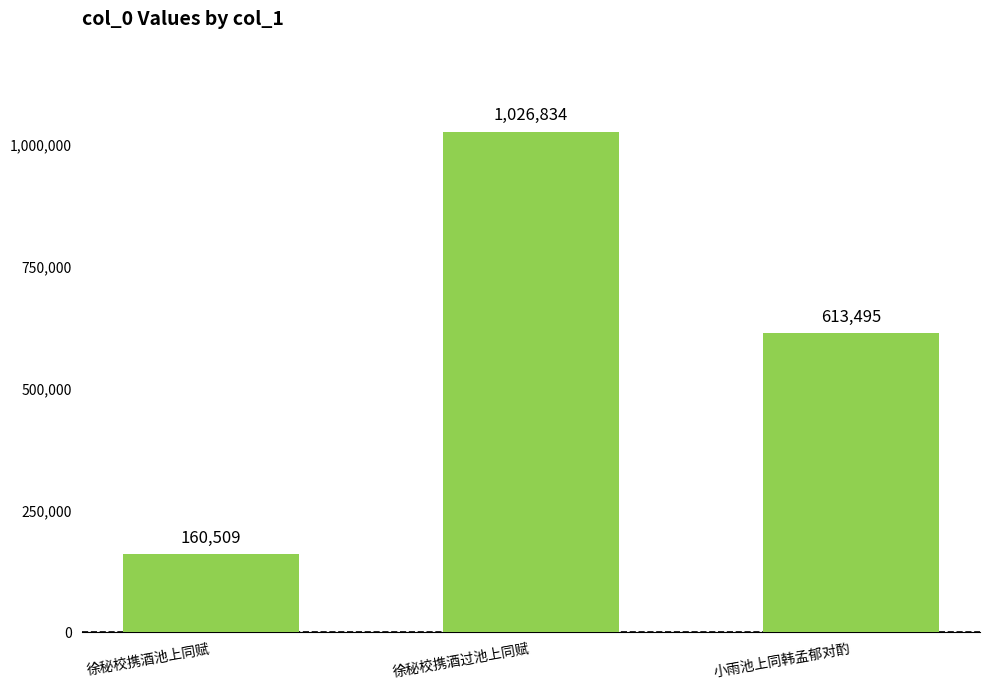

How many data points are less than 613495?

1